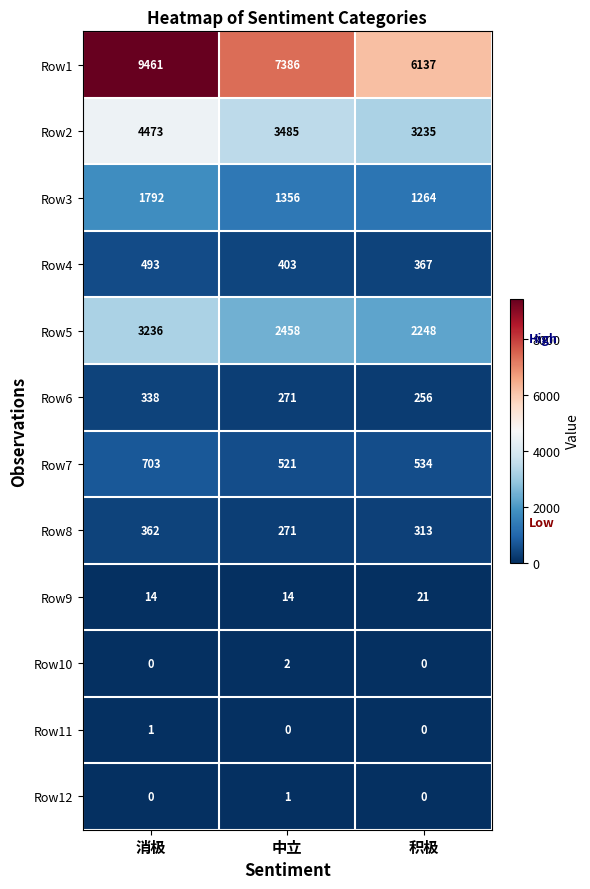

What is the difference between the Row2 values at 积极 and 中立?

250